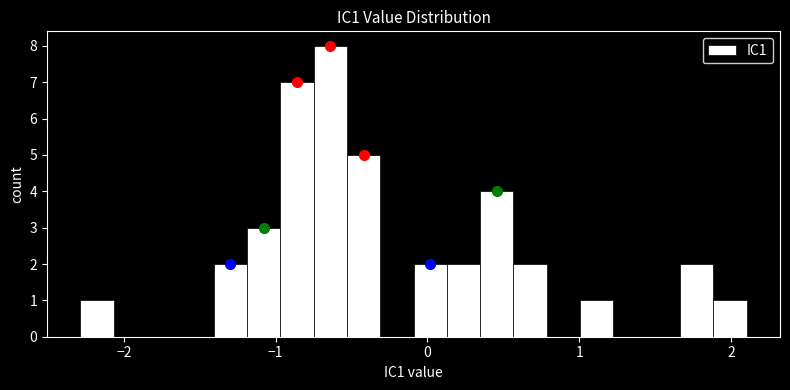

Around what value on the x-axis is the tallest bar? Give the approximate position of its centre, as read against the axis.

-0.6